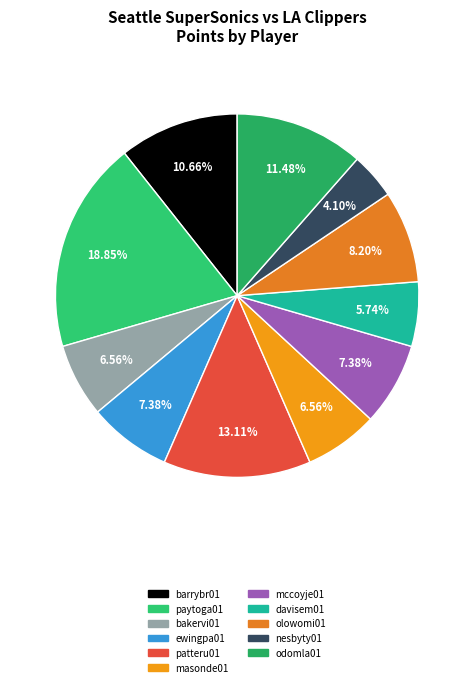

Which category has the smallest portion of the pie?

nesbyty01